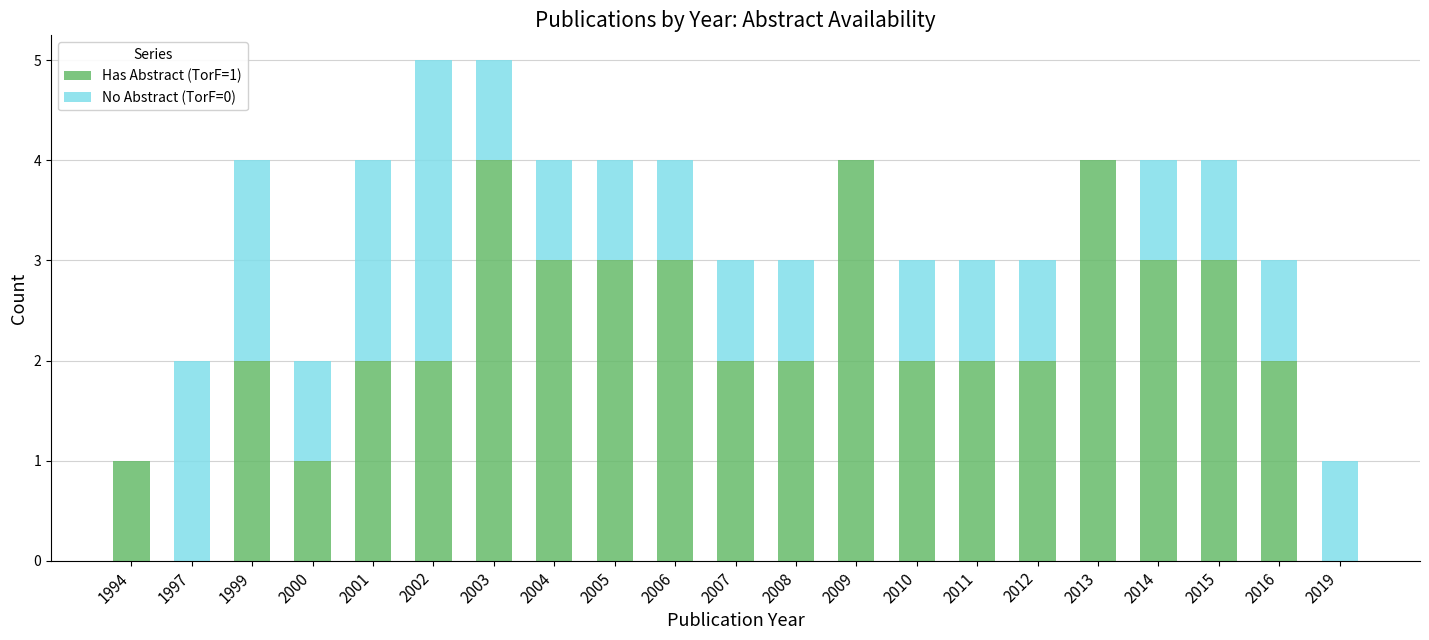

What is the total value across all series at 2013?

4